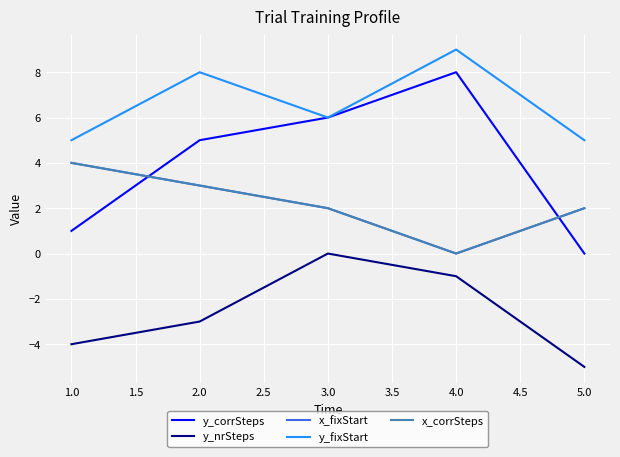

The value of x_corrSteps at 2.0 is 1. True or false?

False